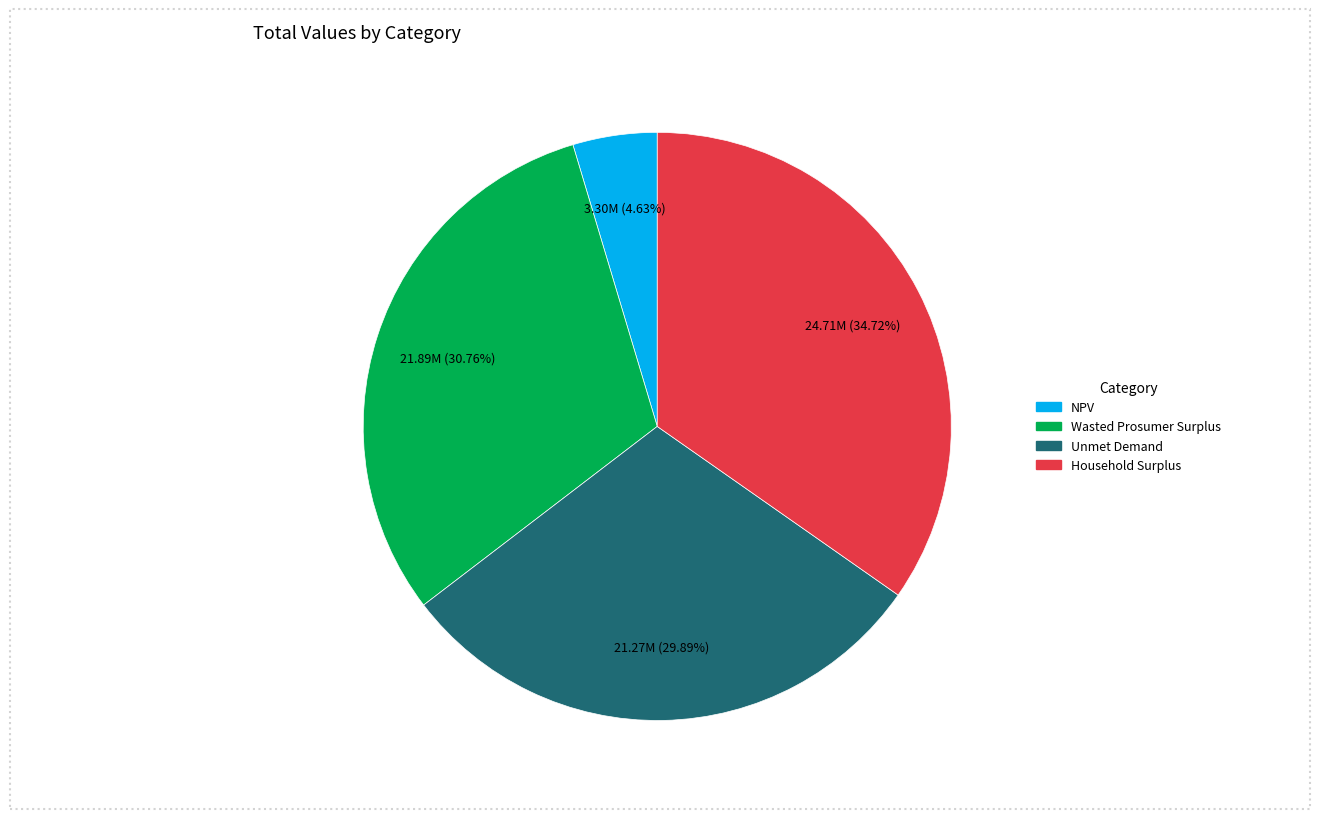

Between Household Surplus and NPV, which is larger?

Household Surplus